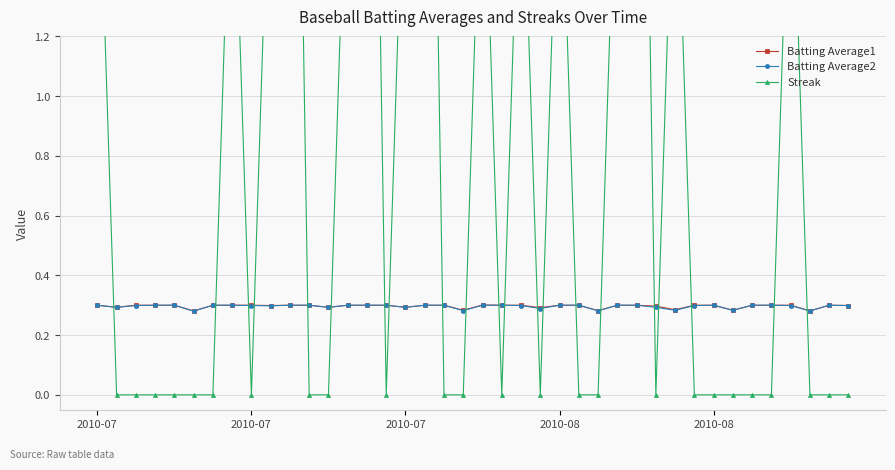

How many lines are shown in the chart?

3